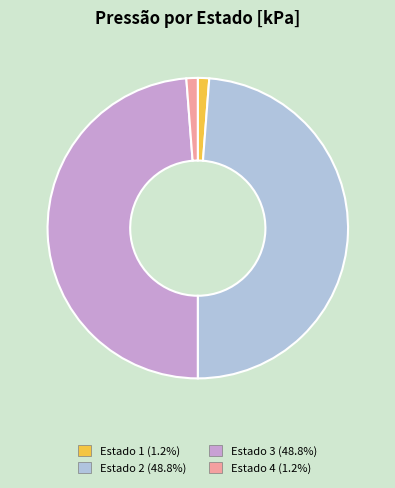

Does Estado 1 account for over 50% of the chart?

No